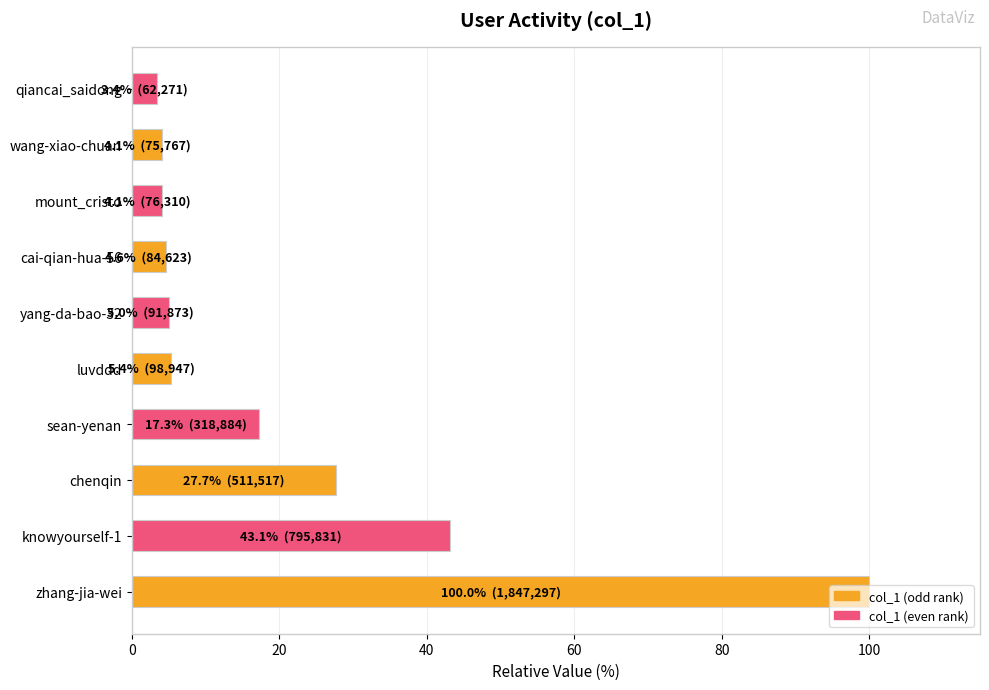

Is it true that the value at mount_cristo is 4.1?

True